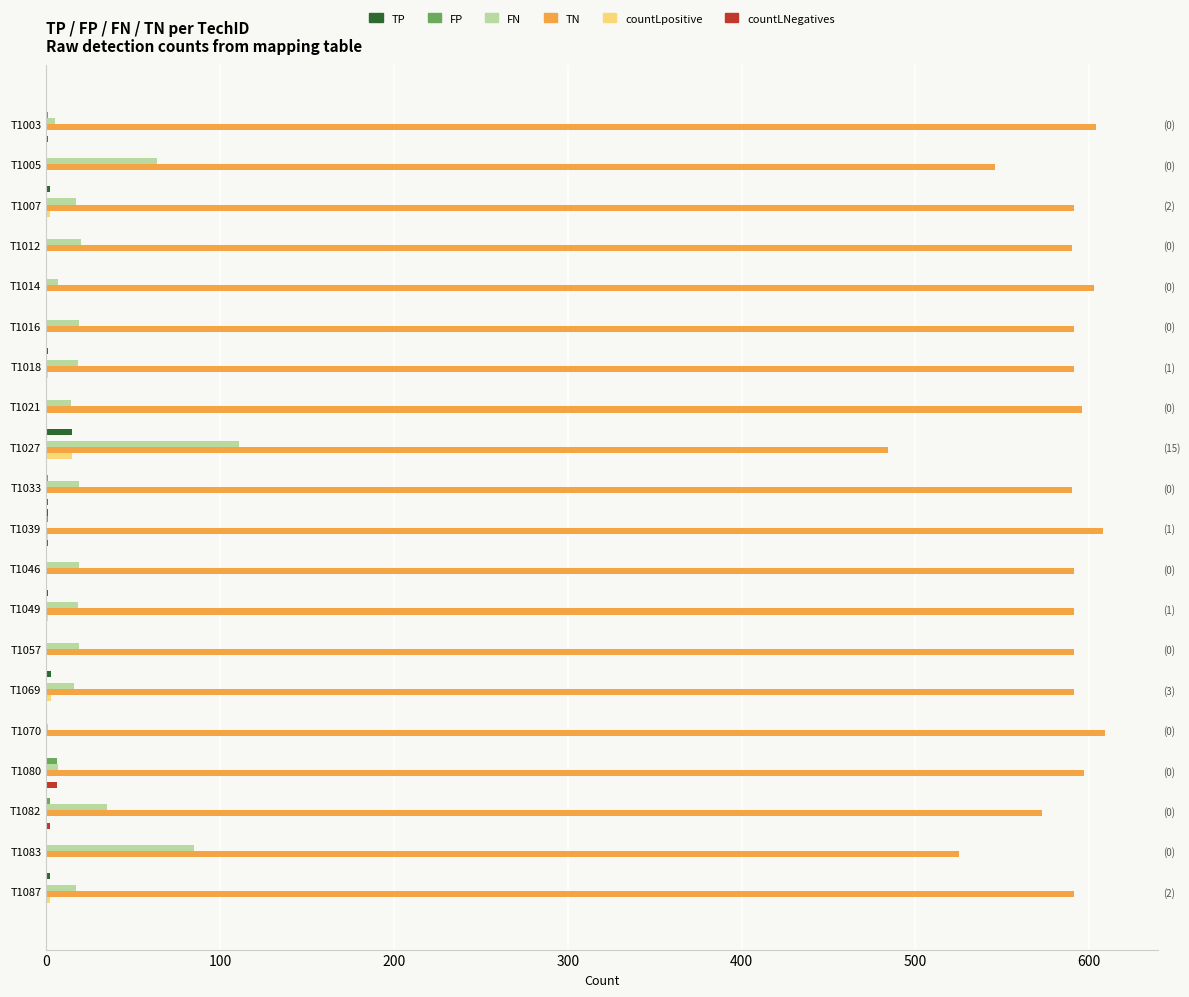

What is the spread (max minus min) of values at T1014?

603